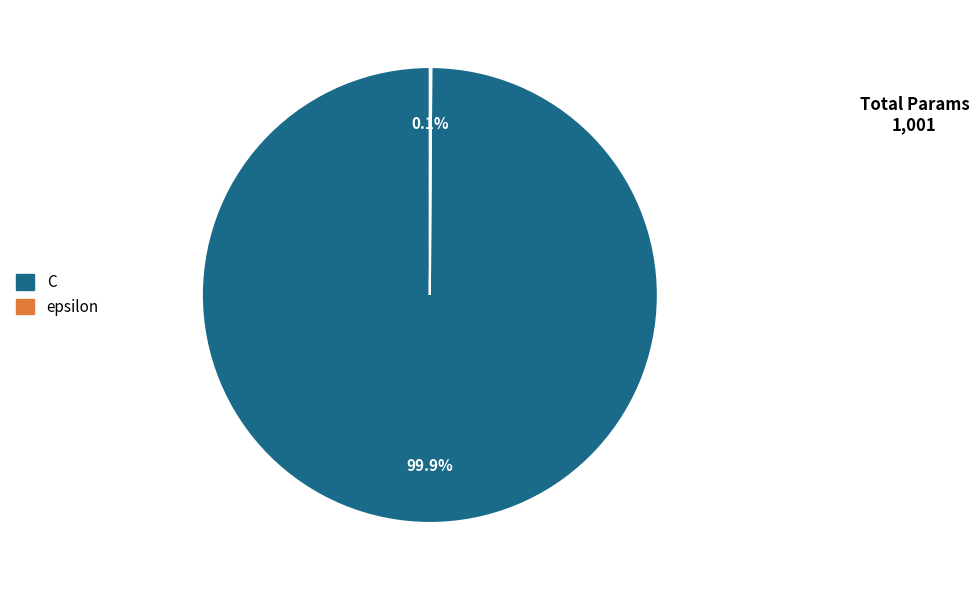

What percentage is NOT represented by C?

0.1%